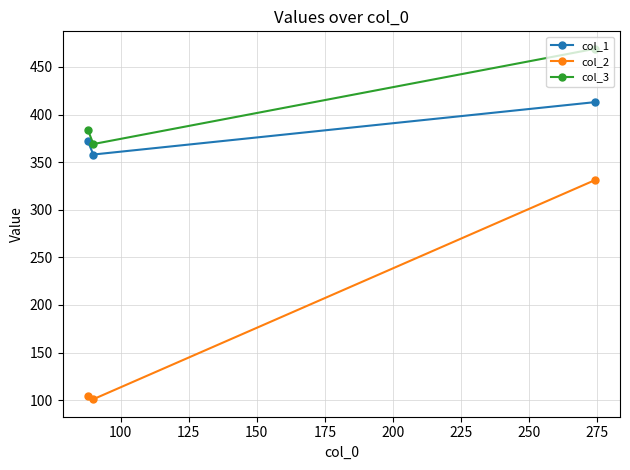

Reading left to right, list all the values displayed in this chart.

col_1: 372	358	413
col_2: 104	101	331
col_3: 384	369	469